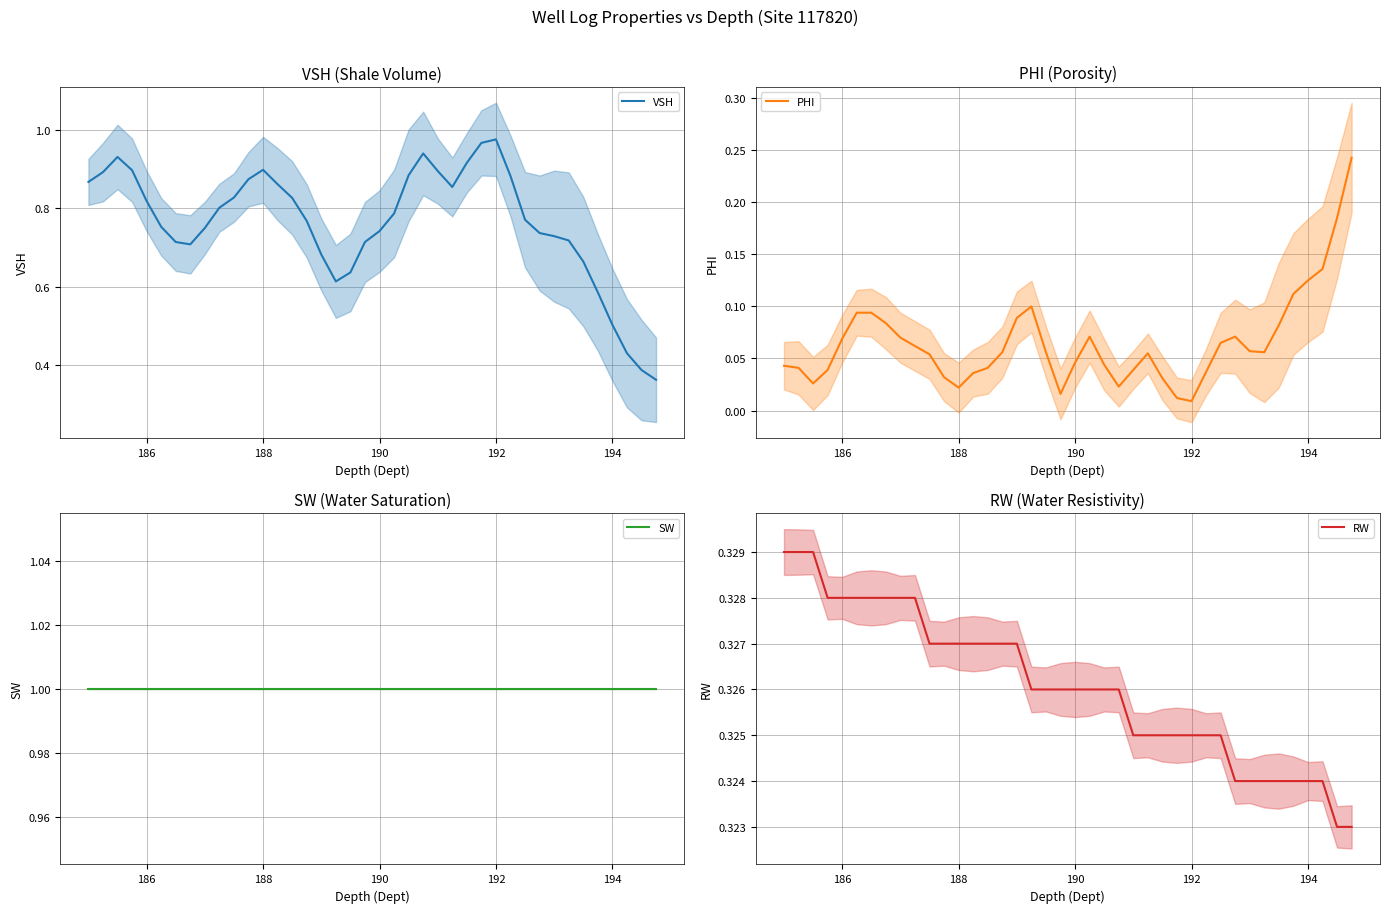

Which series has the largest total across all categories?

SW